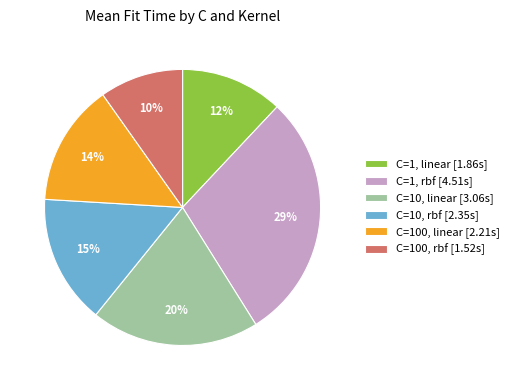

To the nearest percent, what is the combined percentage of C=10, rbf and C=1, rbf?

44%